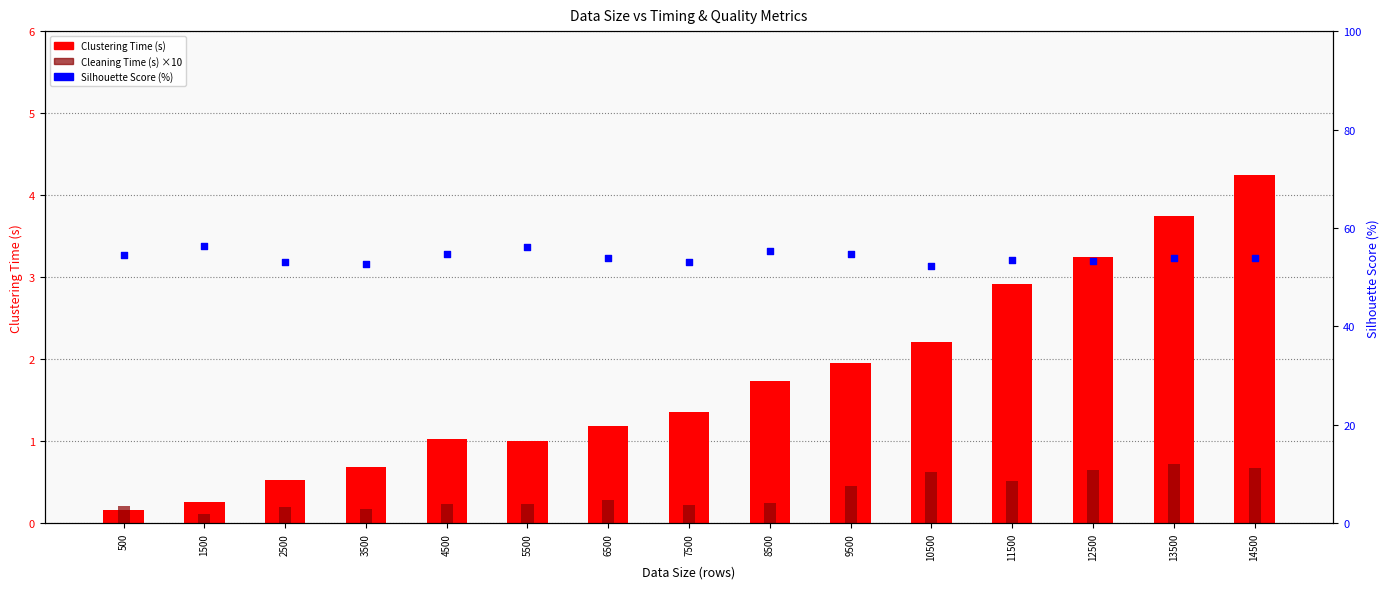

Which series has the largest total across all categories?

Silhouette Score (%)